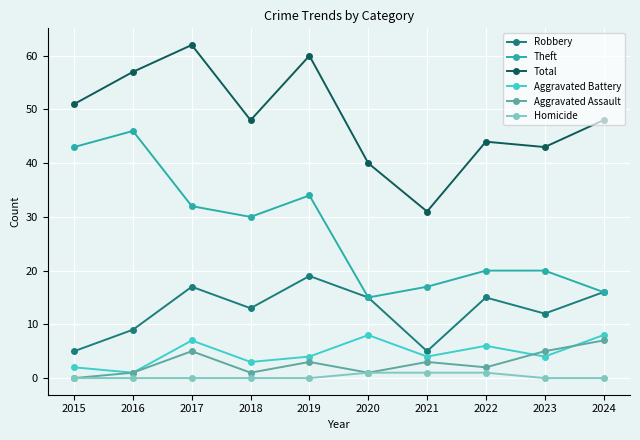

In Total, how many points are higher than both neighbors (excluding endpoints)?

3